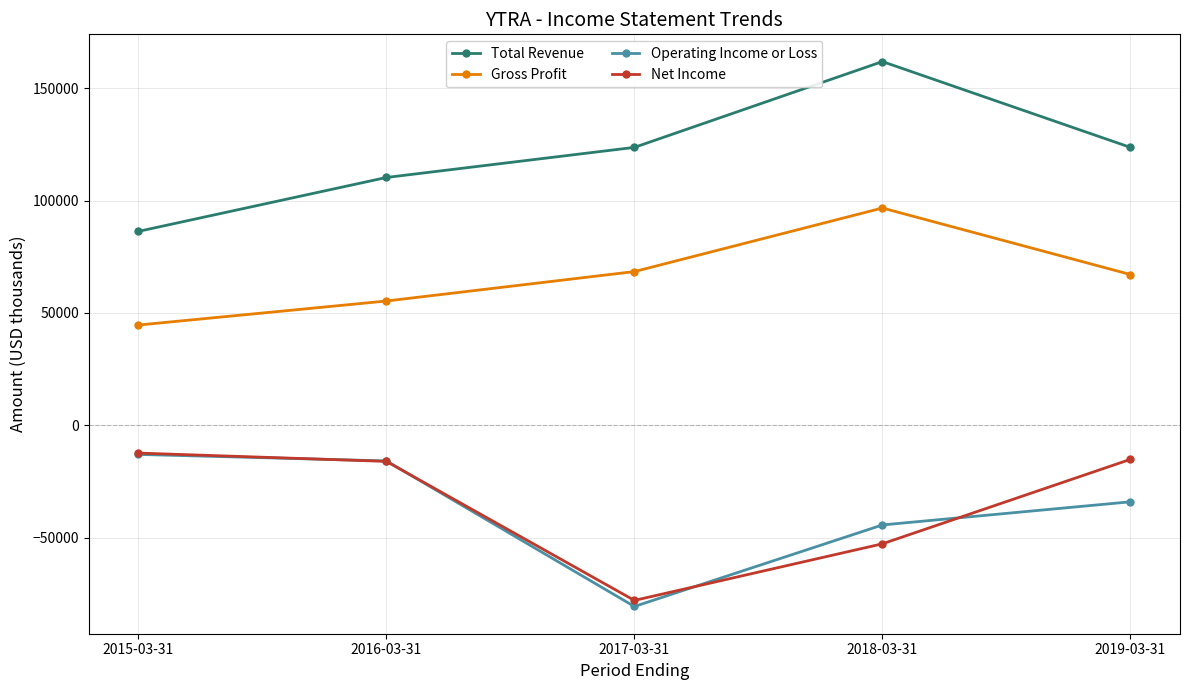

What is the approximate value of Net Income at 2015-03-31, to the nearest 100?

-12400